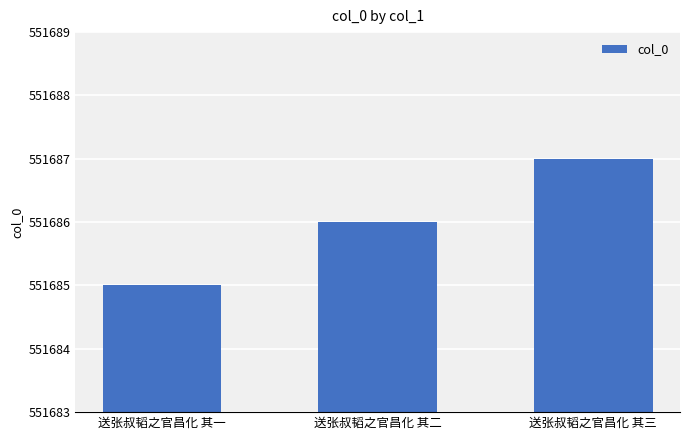

What is the approximate value at 送张叔韬之官昌化 其三?

551687